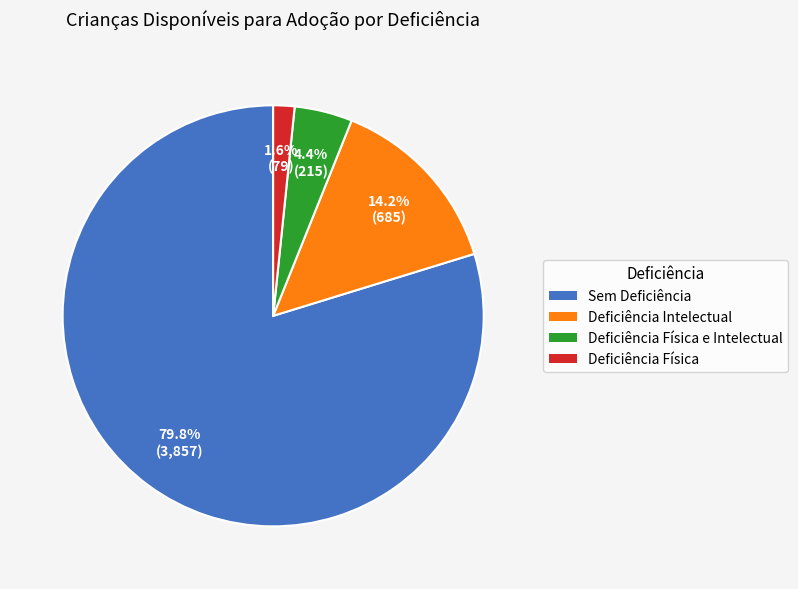

Does any single category account for the majority?

Yes